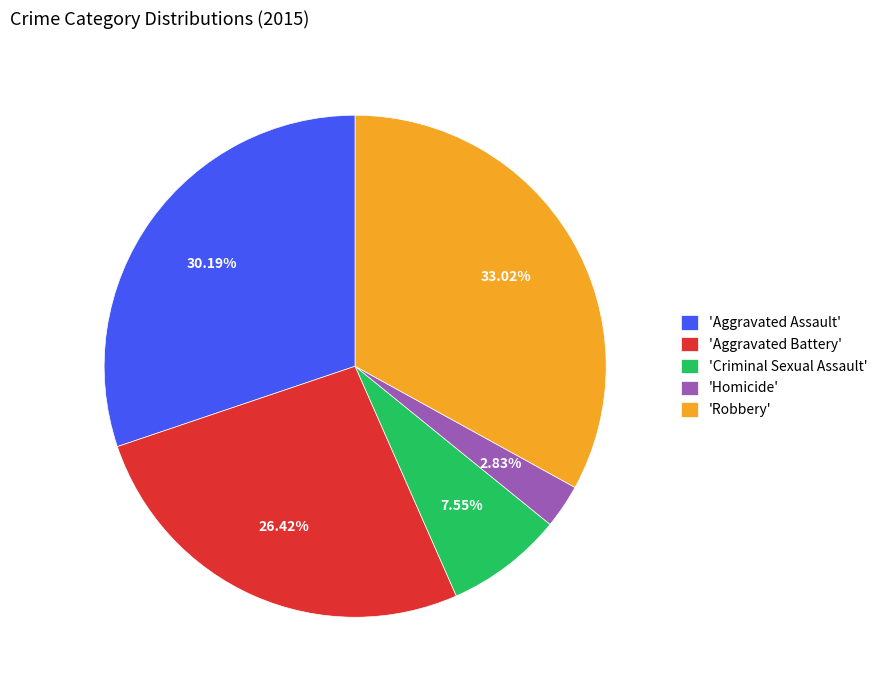

To the nearest percent, what is the average slice percentage?

20%